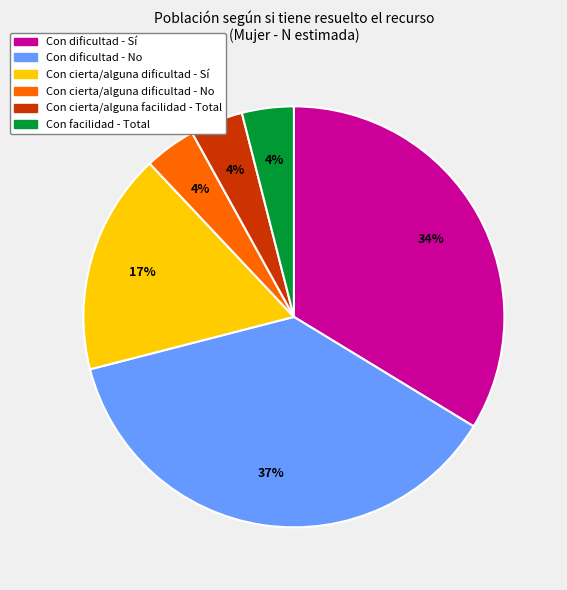

Between Con dificultad - No and Con cierta/alguna dificultad - No, which is larger?

Con dificultad - No